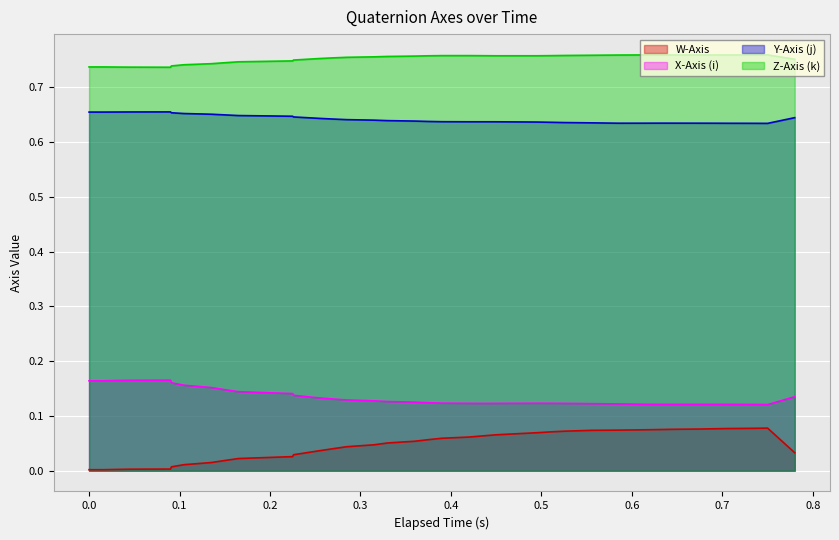

Which label corresponds to the largest value in the chart?

0.75